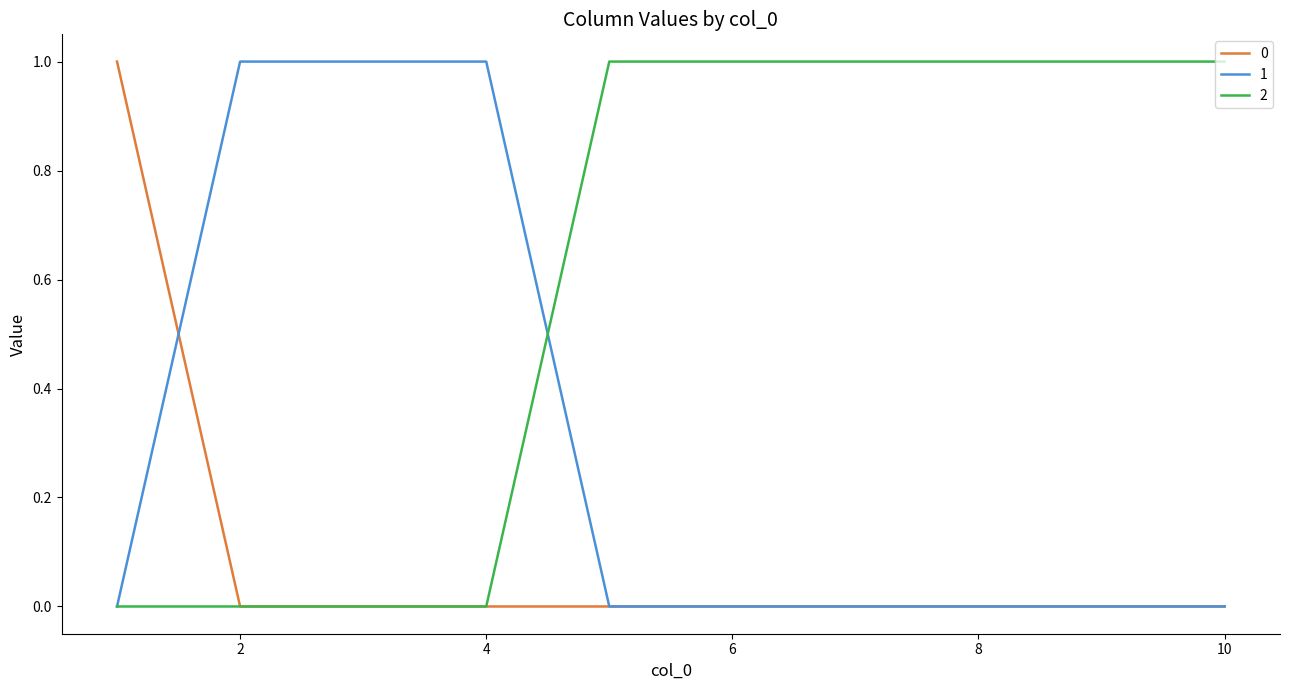

Rank the series by their average value, from highest to lowest.

2, 1, 0